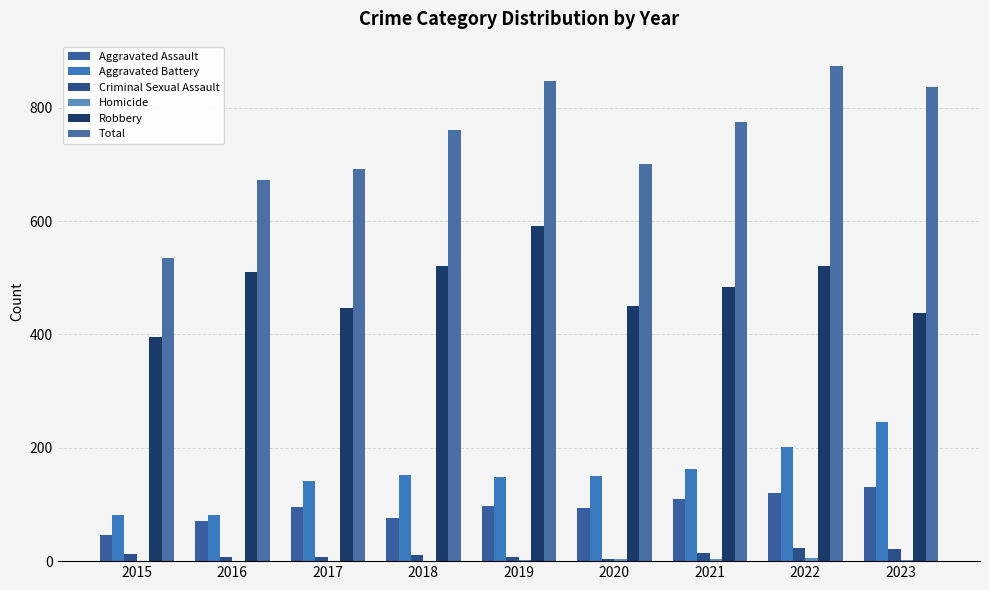

At which category does the chart reach its peak across all series?

2022